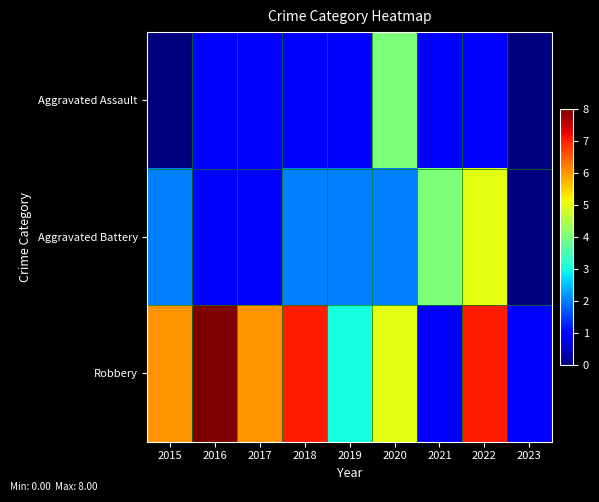

Reading right to left, extract all data points from this chart.

Aggravated Assault: 2023=0	2022=1	2021=1	2020=4	2019=1	2018=1	2017=1	2016=1	2015=0
Aggravated Battery: 2023=0	2022=5	2021=4	2020=2	2019=2	2018=2	2017=1	2016=1	2015=2
Robbery: 2023=1	2022=7	2021=1	2020=5	2019=3	2018=7	2017=6	2016=8	2015=6